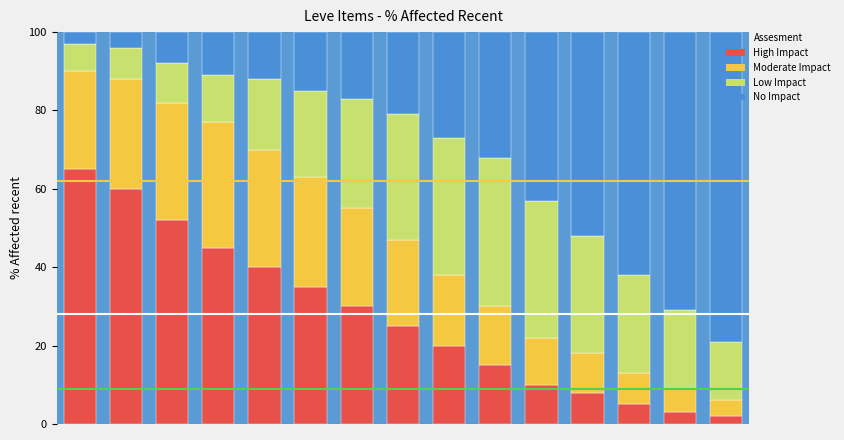

Are the bars horizontal?

No